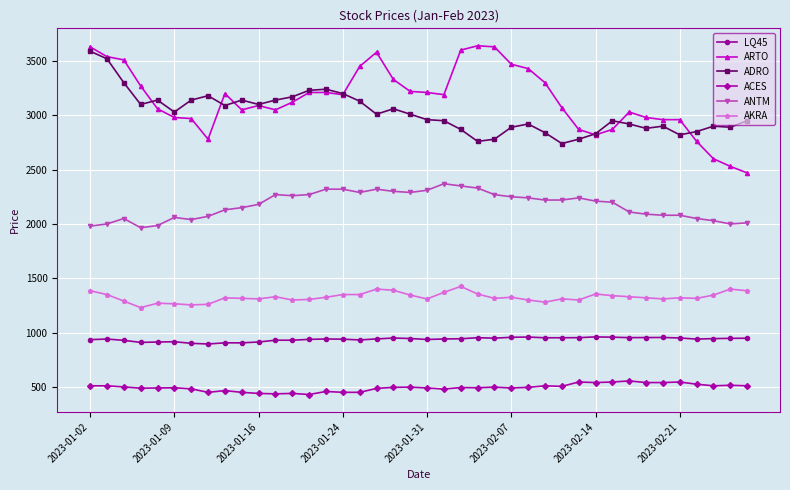

Which series has the widest spread of values?

ARTO